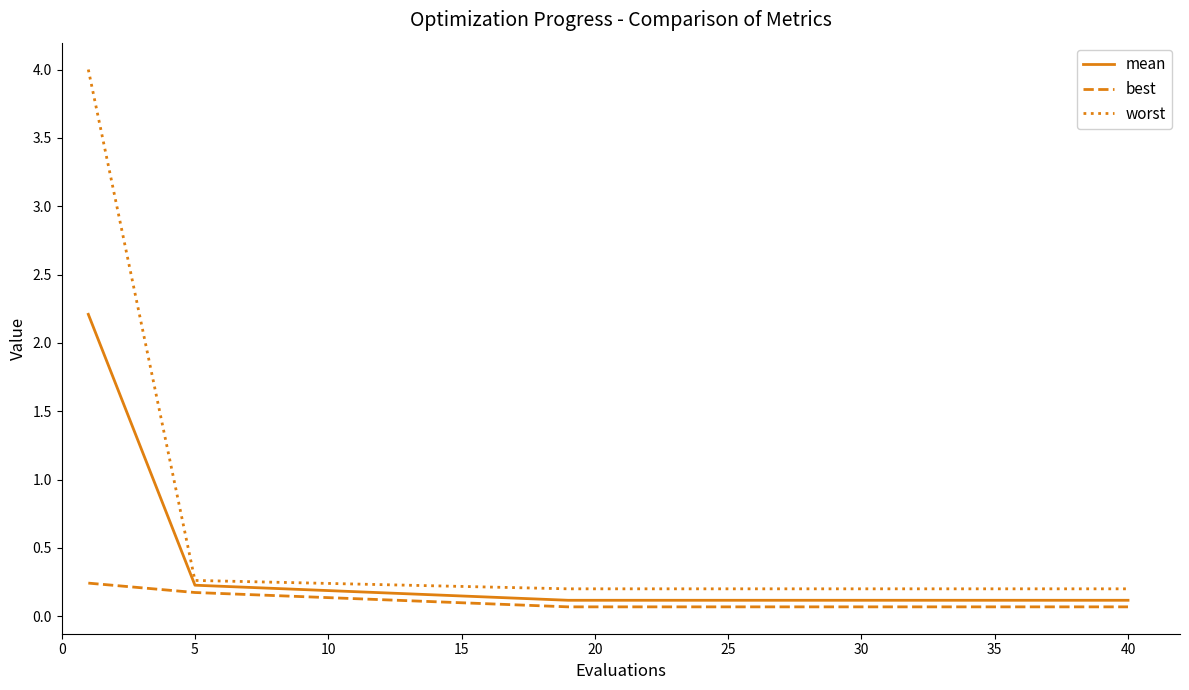

Which series has the largest range (max minus min)?

worst